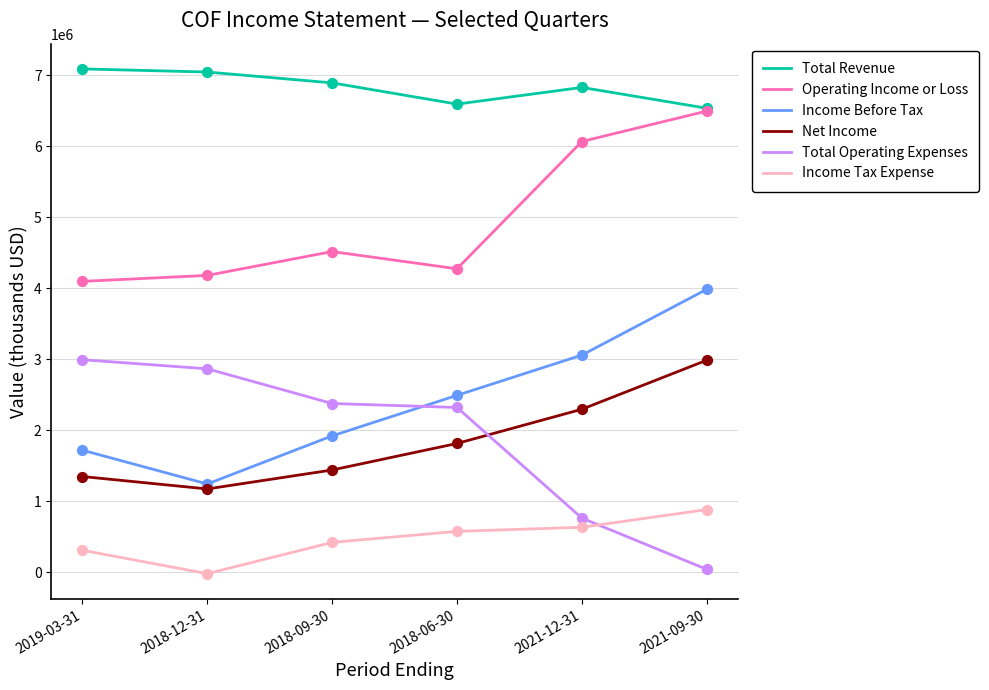

Which series has the largest total across all categories?

Total Revenue